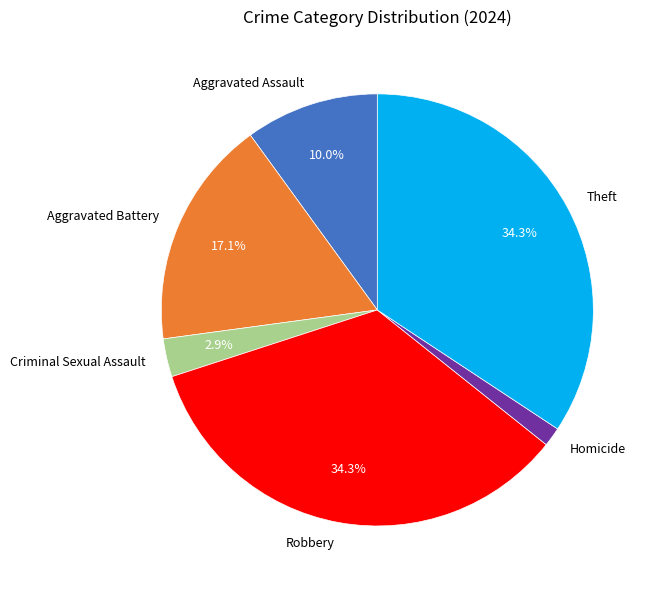

The Aggravated Assault slice represents 18% of the pie. True or false?

False